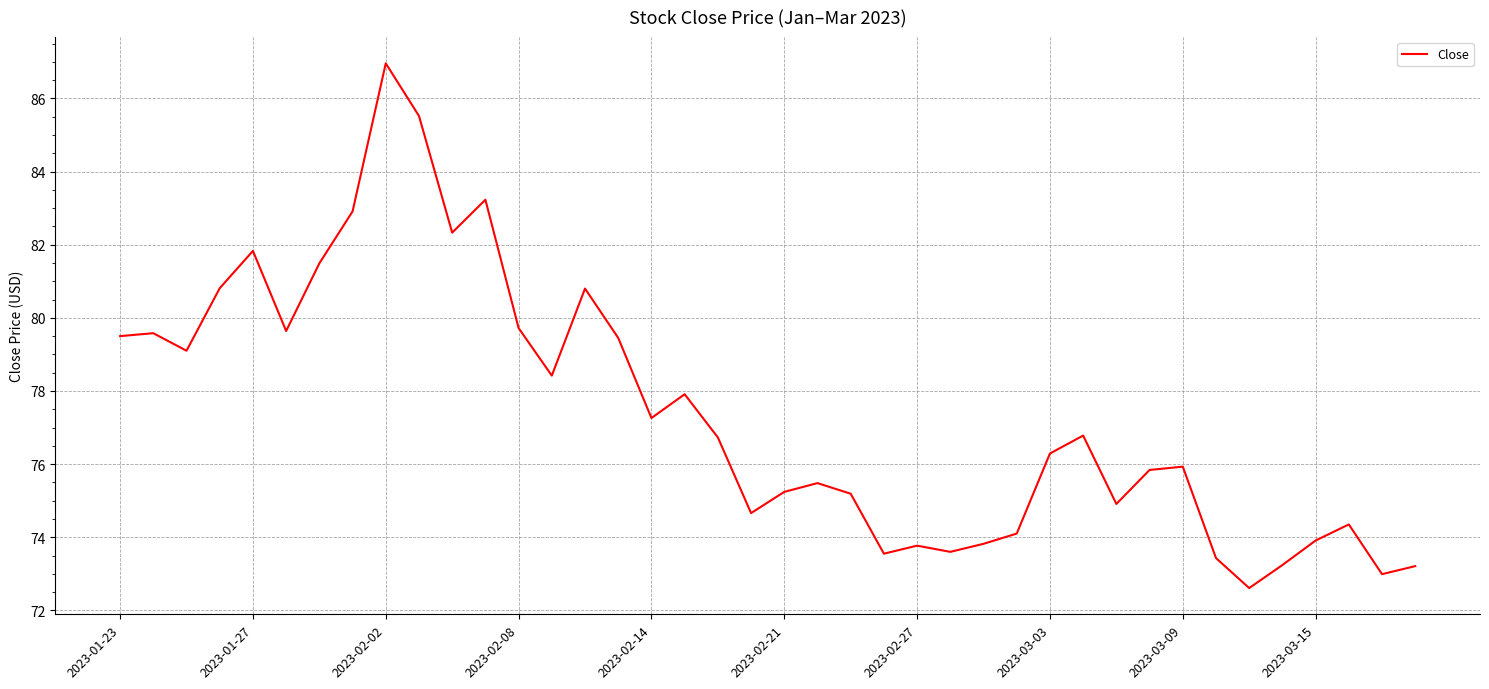

What is the smallest value displayed?

72.6